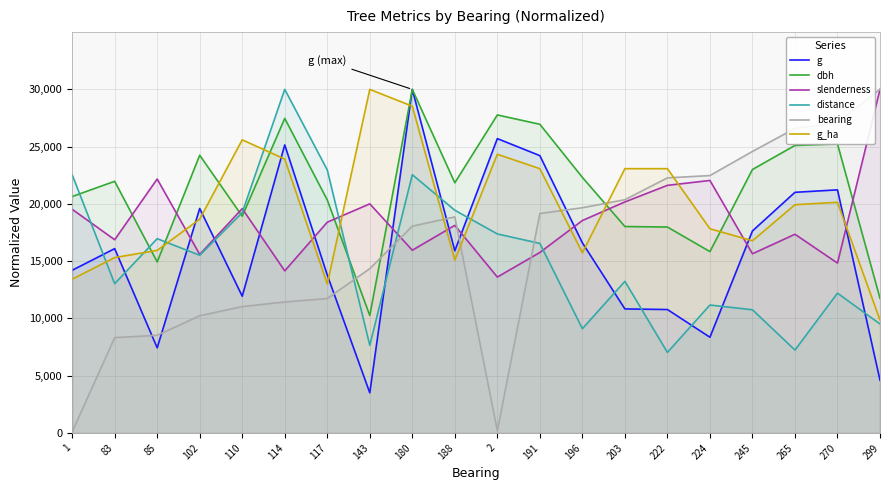

Reading left to right, what are all the values shown in this chart?

g: 1=14205.6	83=16095.6	85=7435.8	102=19600.4	110=11941.0	114=25149.3	117=13795.0	143=3507.3	180=30000.0	188=15907.3	2=25702.5	191=24215.0	196=16602.5	203=10830.9	222=10779.3	224=8360.2	245=17639.7	265=21012.5	270=21228.6	299=4609.6
dbh: 1=20643.8	83=21974.2	85=14935.6	102=24248.9	110=18927.0	114=27467.8	117=20343.3	143=10257.5	180=30000.0	188=21845.5	2=27768.2	191=26952.8	196=22317.6	203=18025.8	222=17982.8	224=15836.9	245=23004.3	265=25107.3	270=25236.1	299=11759.7
slenderness: 1=19531.7	83=16872.6	85=22173.9	102=15589.3	110=19590.4	114=14154.9	117=18403.5	143=20005.6	180=15958.3	188=18126.7	2=13613.9	191=15761.2	196=18550.3	203=20173.4	222=21620.3	224=22048.1	245=15648.0	265=17350.8	270=14834.3	299=30000.0
distance: 1=22551.7	83=13034.5	85=16965.5	102=15517.2	110=19241.4	114=30000.0	117=22965.5	143=7655.2	180=22551.7	188=19448.3	2=17379.3	191=16551.7	196=9103.4	203=13241.4	222=7034.5	224=11172.4	245=10758.6	265=7241.4	270=12206.9	299=9517.2
bearing: 1=100.3	83=8327.8	85=8528.4	102=10234.1	110=11036.8	114=11438.1	117=11739.1	143=14347.8	180=18060.2	188=18862.9	2=200.7	191=19163.9	196=19665.6	203=20367.9	222=22274.2	224=22474.9	245=24581.9	265=26588.6	270=27090.3	299=30000.0
g_ha: 1=13426.6	83=15314.7	85=15944.1	102=18671.3	110=25594.4	114=23916.1	117=13007.0	143=30000.0	180=28531.5	188=15104.9	2=24335.7	191=23076.9	196=15734.3	203=23076.9	222=23076.9	224=17832.2	245=16783.2	265=19930.1	270=20139.9	299=9860.1